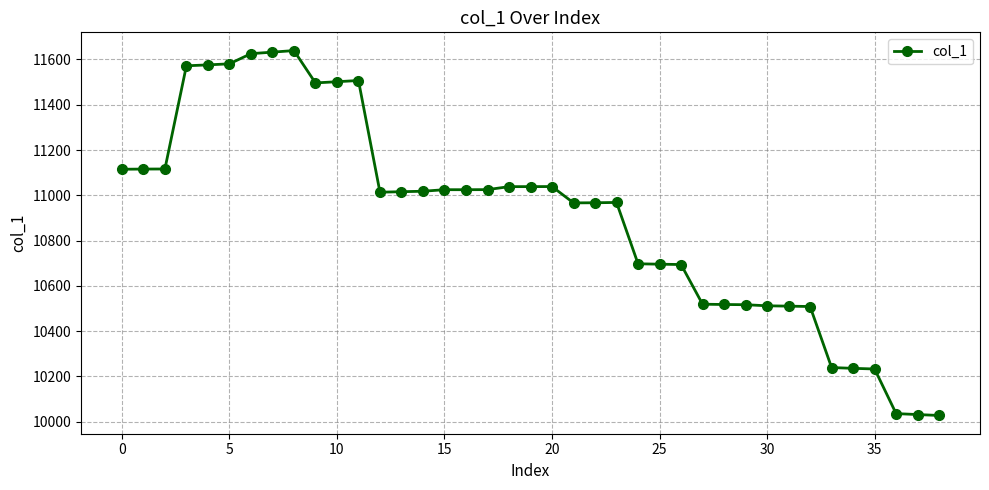

What is the difference between the maximum and second lowest values?

1608.0